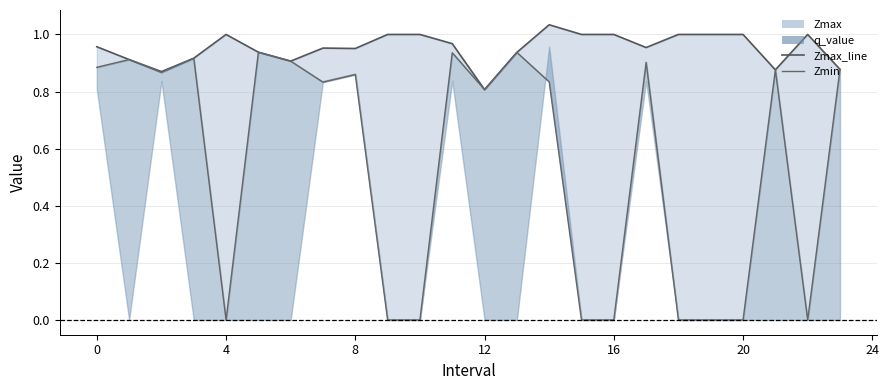

What is the value of the Zmin point at the 7th from the left?

0.9